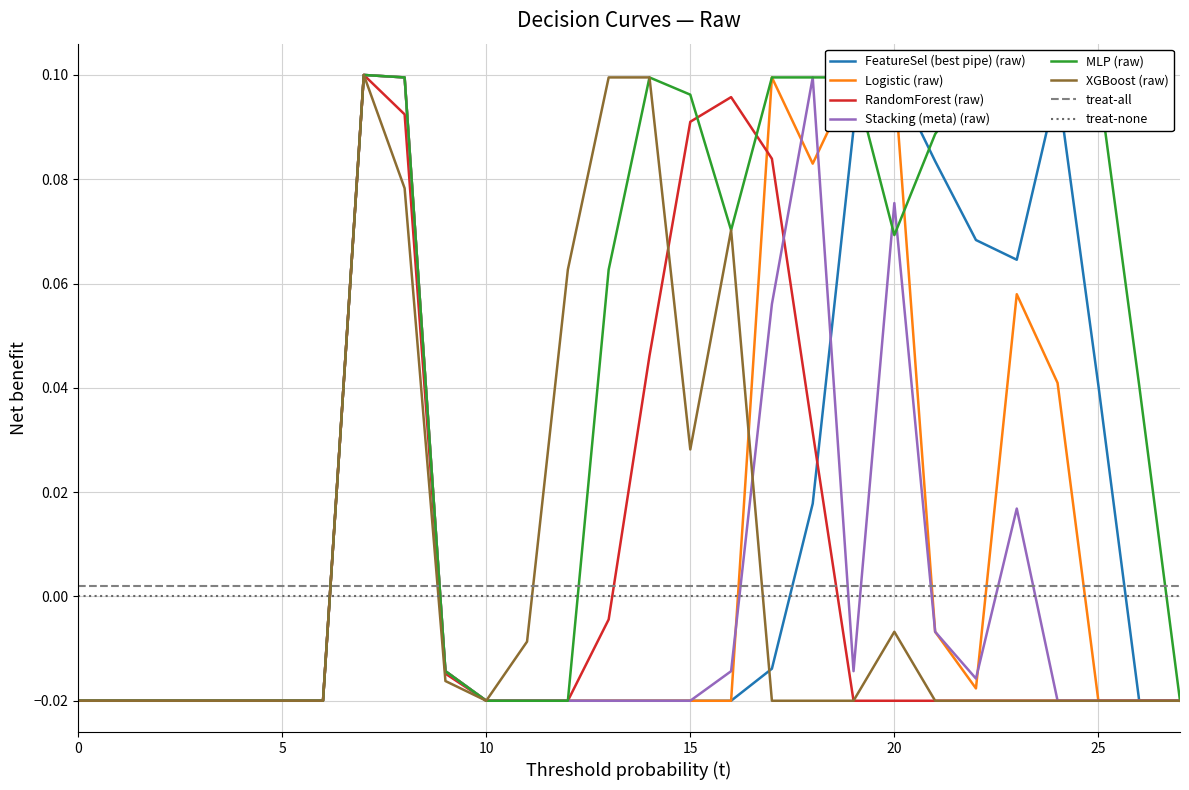

After their last crossing, which series has the higher values: treat-none or FeatureSel (best pipe) (raw)?

treat-none